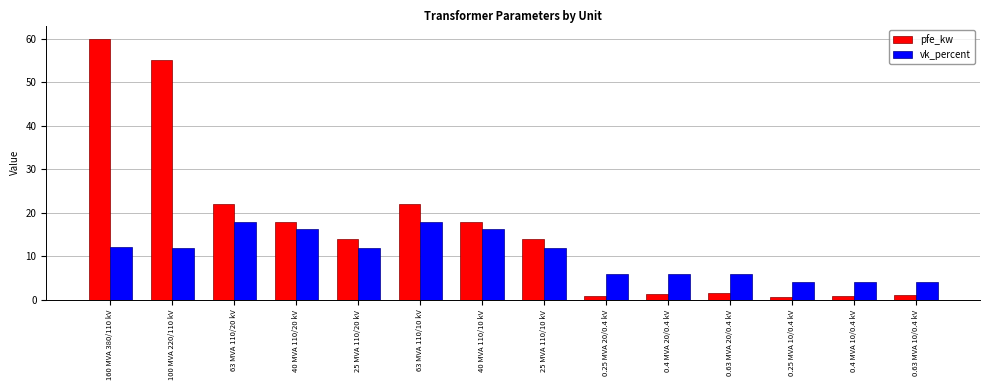

What value does the pfe_kw series have at 40 MVA 110/10 kV?

18.0